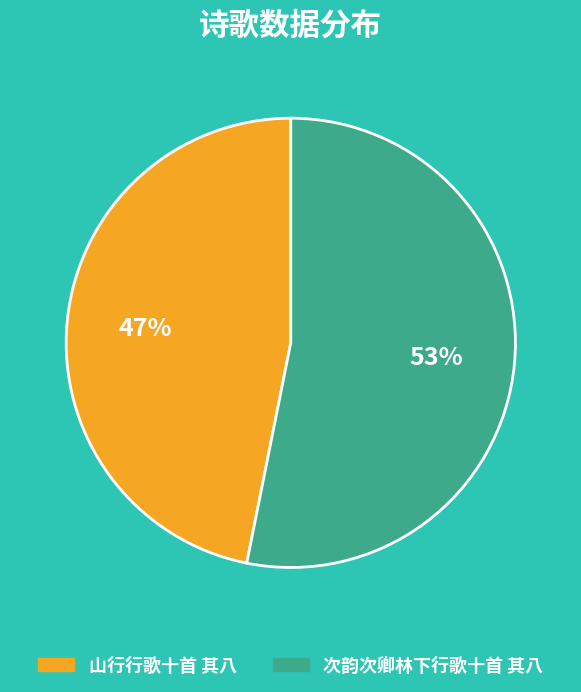

Do 山行行歌十首 其八 and 次韵次卿林下行歌十首 其八 together represent more than half of the pie?

Yes